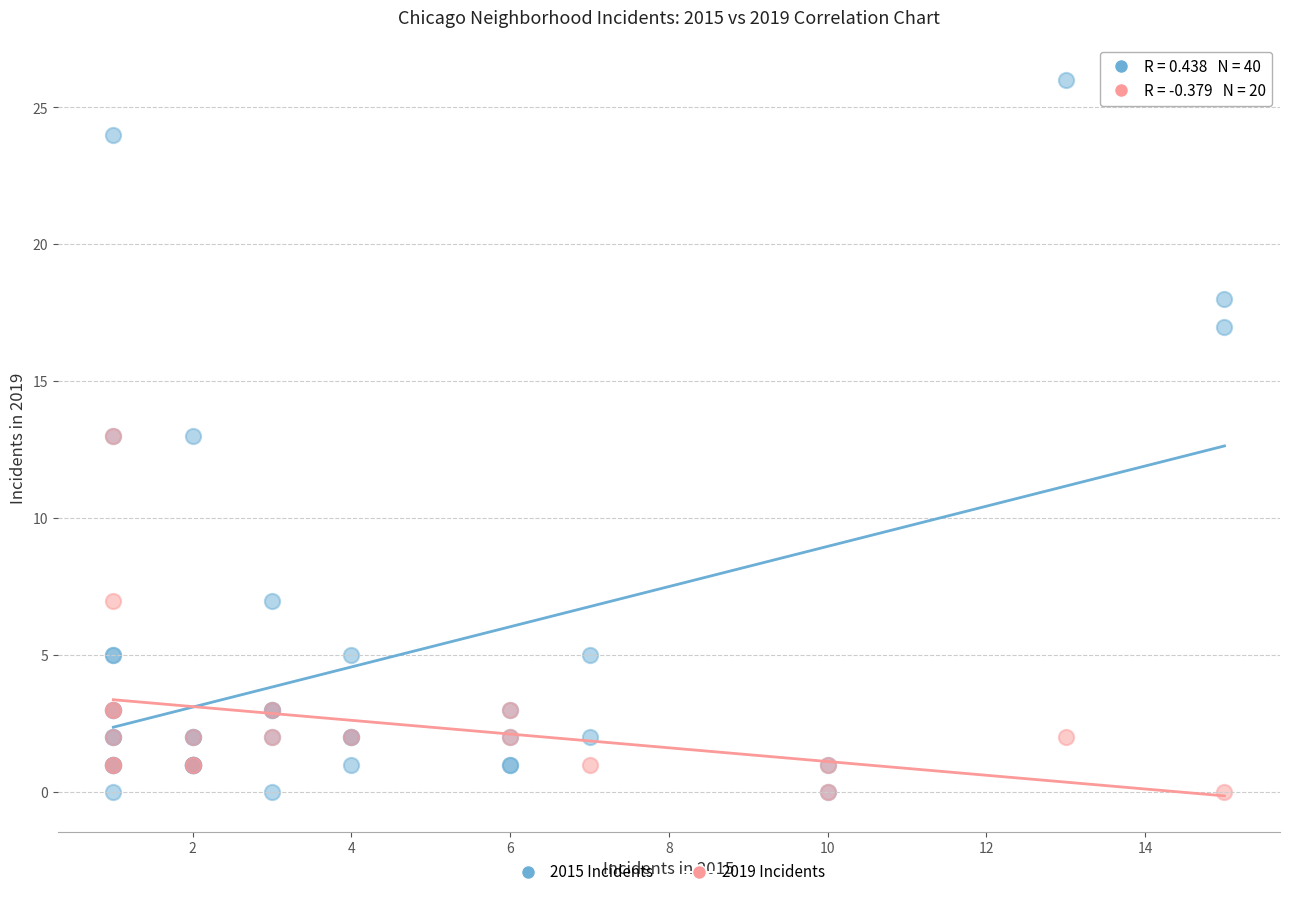

Which series reaches the maximum Y coordinate?

2015 Incidents